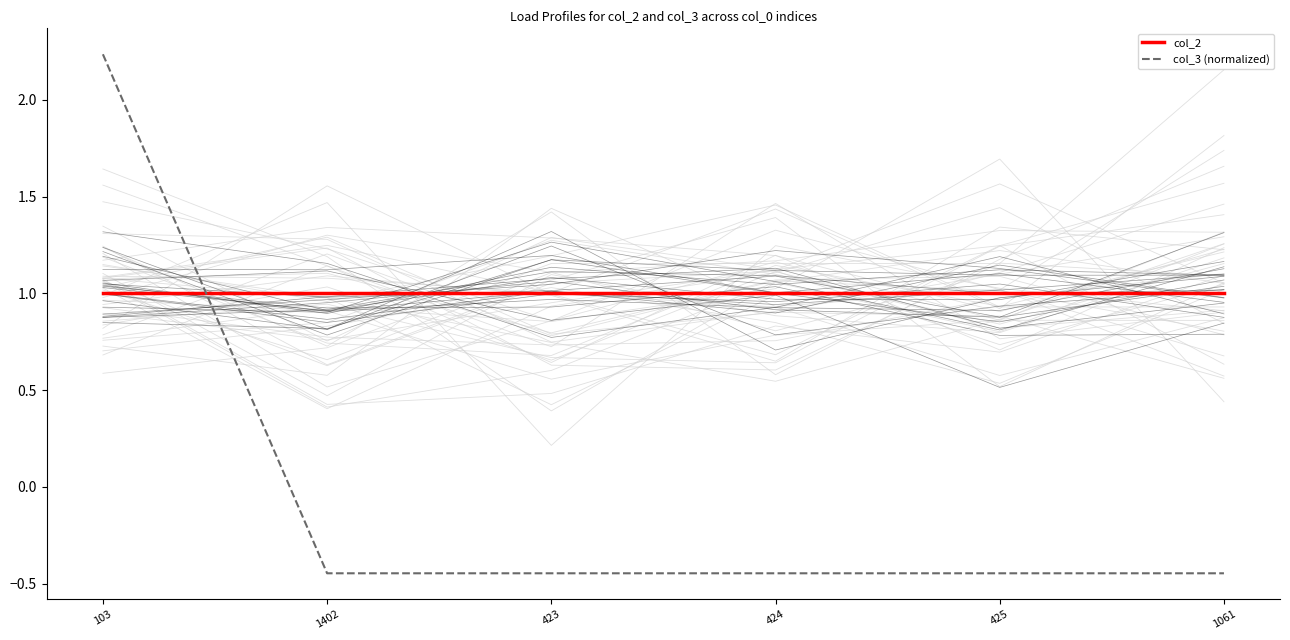

Is this an area chart (filled region under the line)?

No